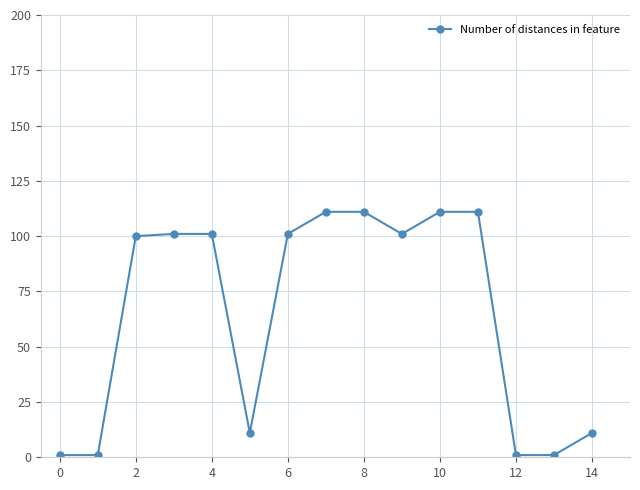

What is the maximum value shown in the chart?

111